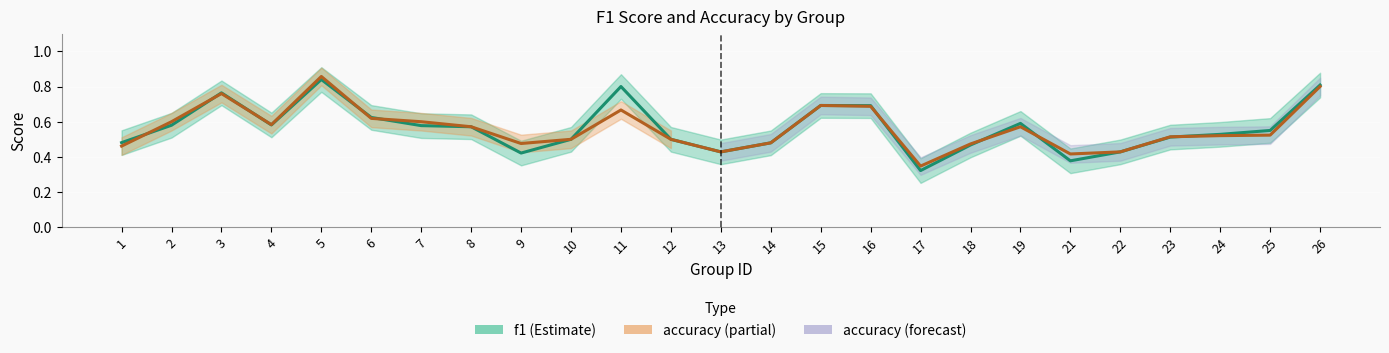

Reading right to left, what are all the values shown in this chart?

f1: 26=0.8	25=0.6	24=0.5	23=0.5	22=0.4	21=0.4	19=0.6	18=0.5	17=0.3	16=0.7	15=0.7	14=0.5	13=0.4	12=0.5	11=0.8	10=0.5	9=0.4	8=0.6	7=0.6	6=0.6	5=0.8	4=0.6	3=0.8	2=0.6	1=0.5
accuracy: 26=0.8	25=0.5	24=0.5	23=0.5	22=0.4	21=0.4	19=0.6	18=0.5	17=0.3	16=0.7	15=0.7	14=0.5	13=0.4	12=0.5	11=0.7	10=0.5	9=0.5	8=0.6	7=0.6	6=0.6	5=0.9	4=0.6	3=0.8	2=0.6	1=0.5